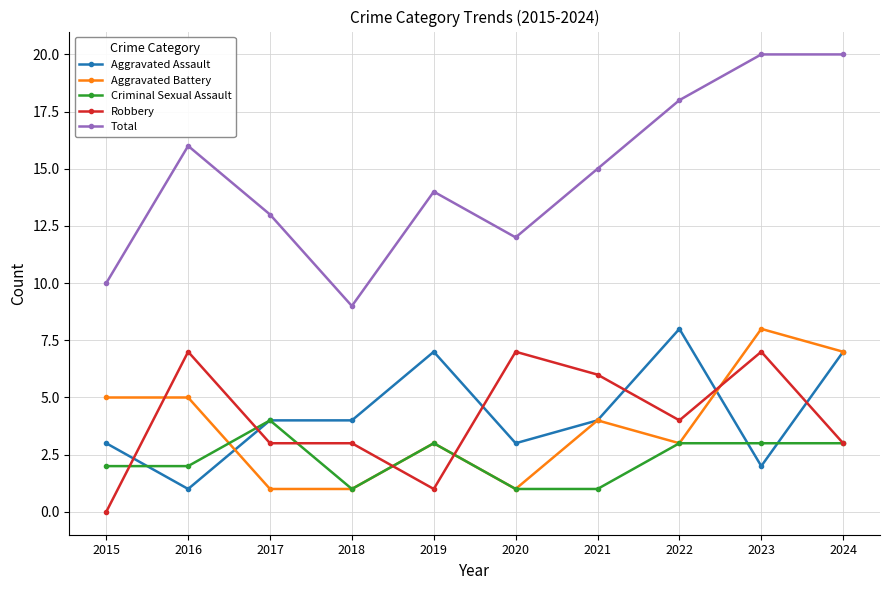

At which category does Total reach its first local peak?

2016